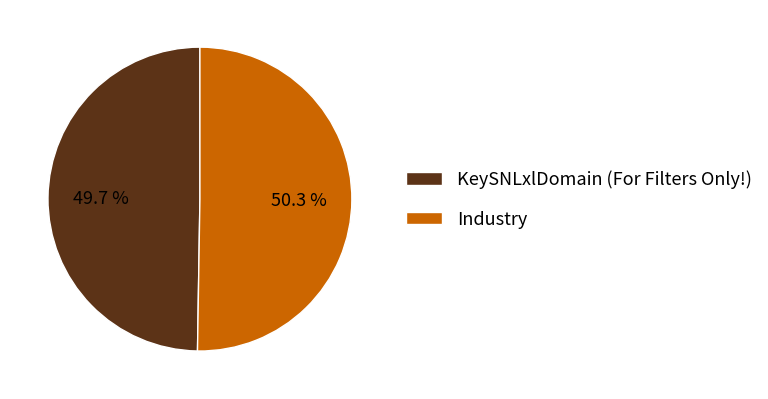

What is the ratio of the value at Industry to the value at KeySNLxlDomain (For Filters Only!)?

1.0